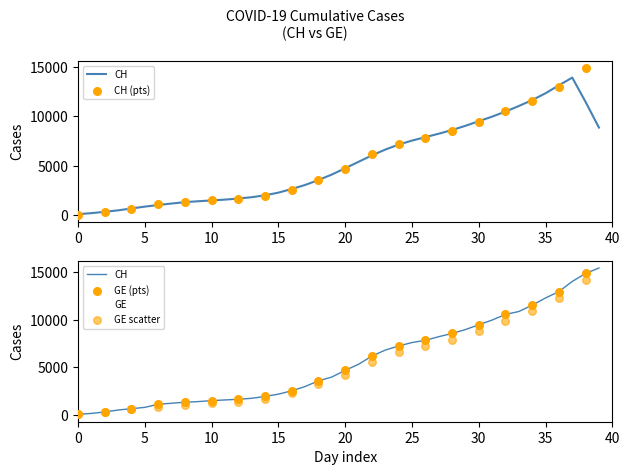

Is the value of GE at 2020-03-11 greater than the value of CH at 2020-03-24?

No